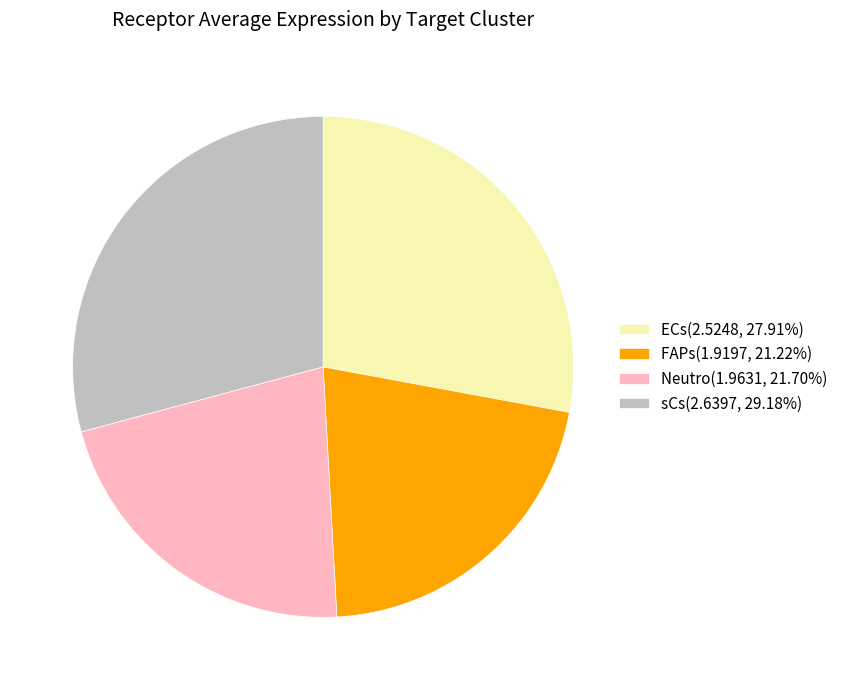

How many segments does this pie chart have?

4